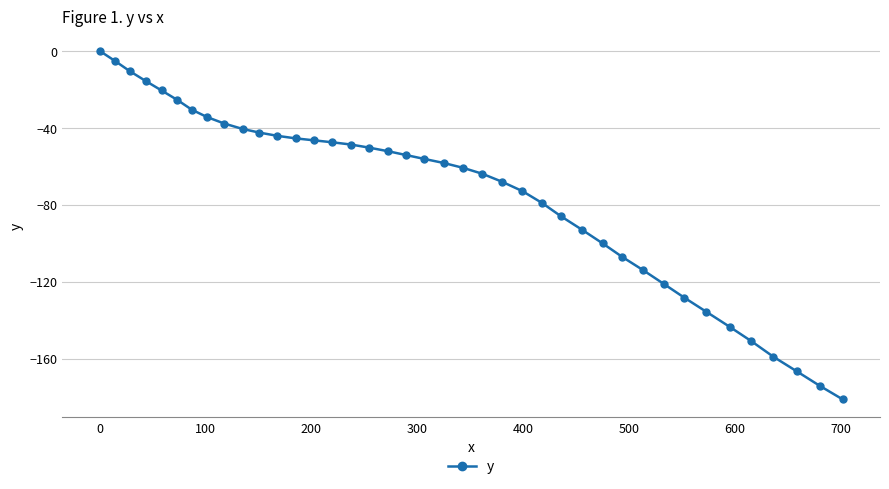

What is the average value?

-74.3